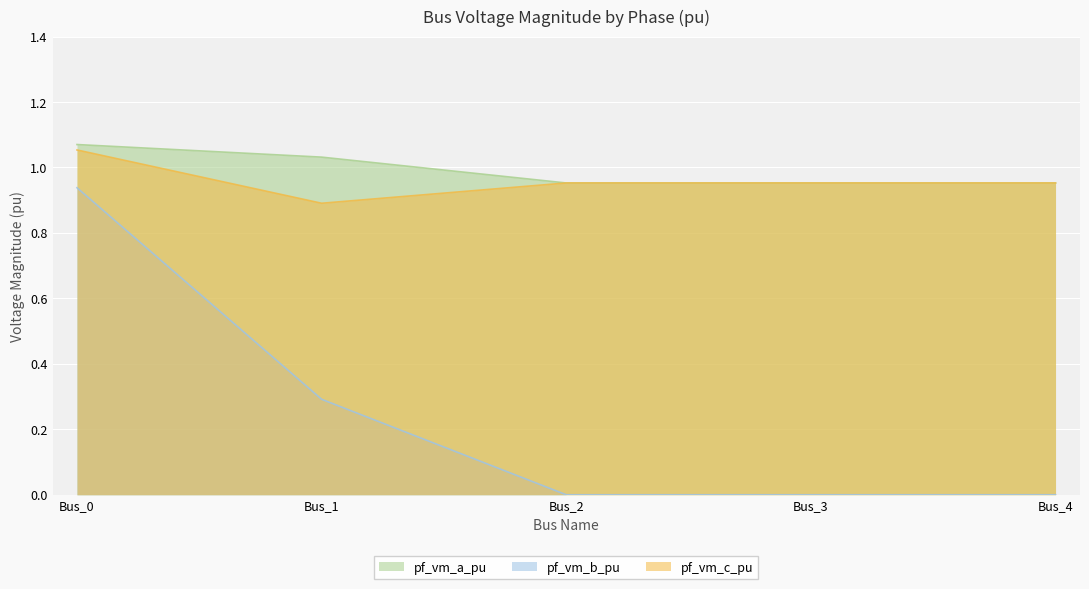

What is the difference between the highest and lowest values at Bus_2?

1.0